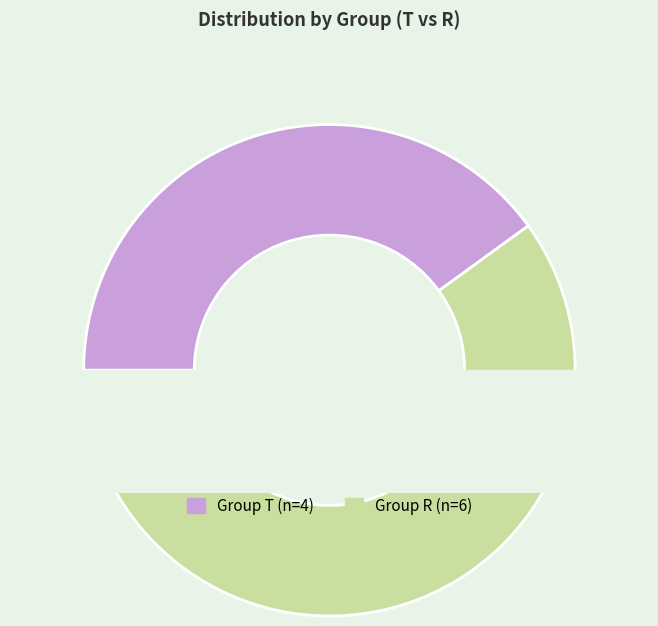

What portion of the pie excludes R?

40.0%